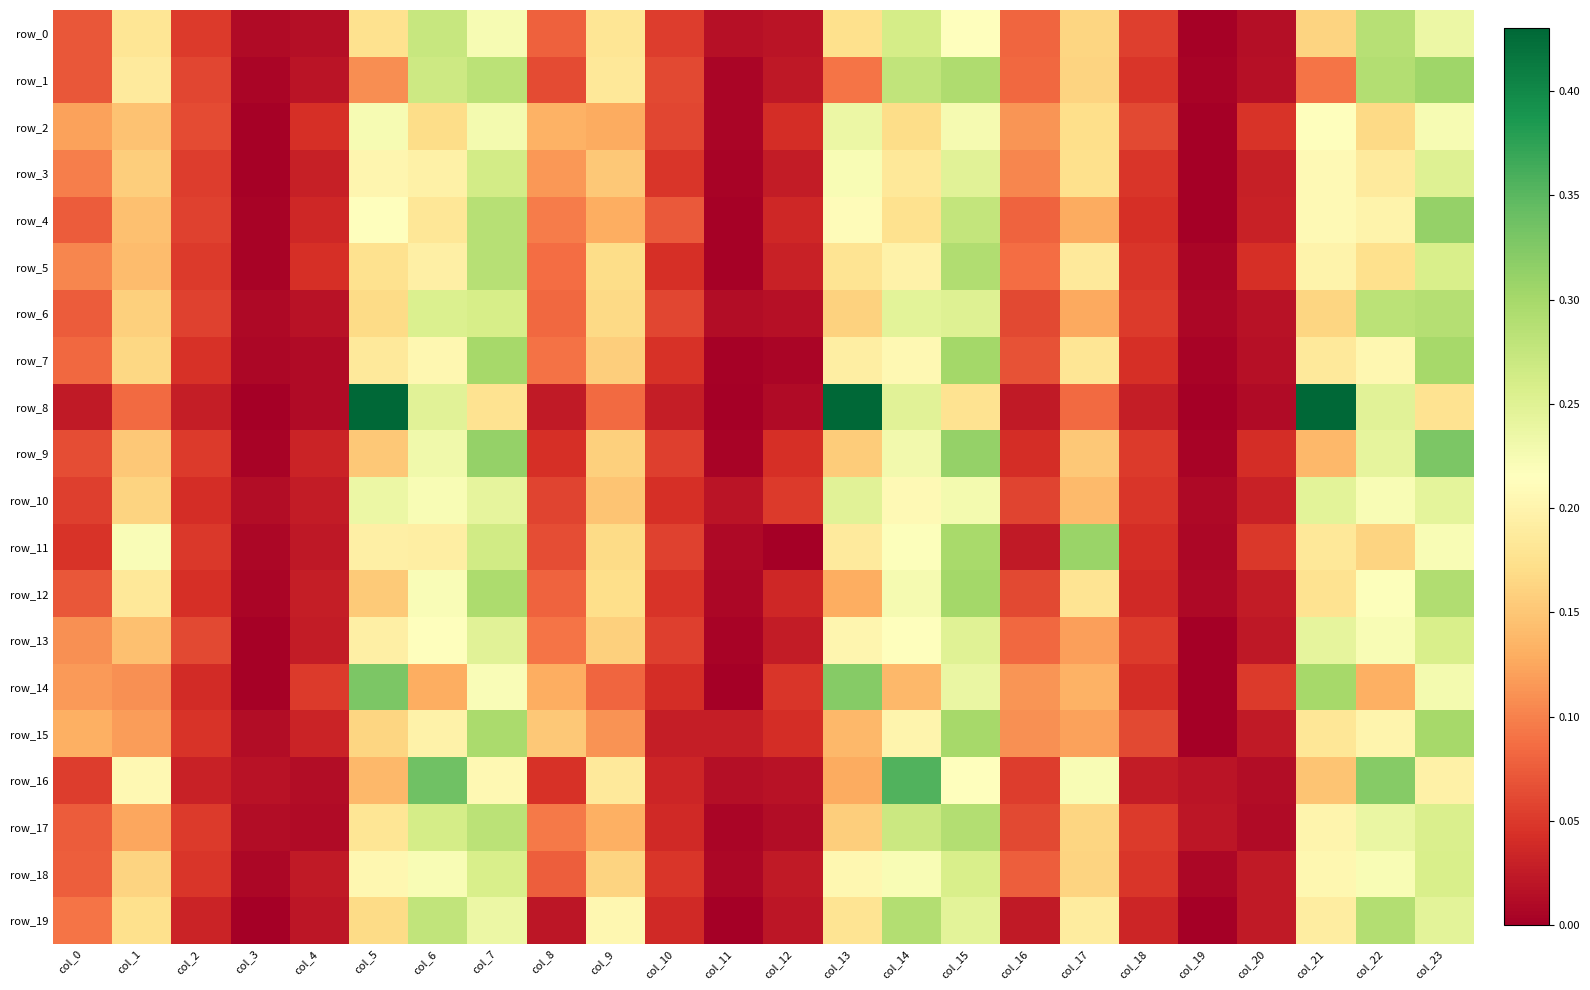

What is the sum of all row_15 values?

3.0